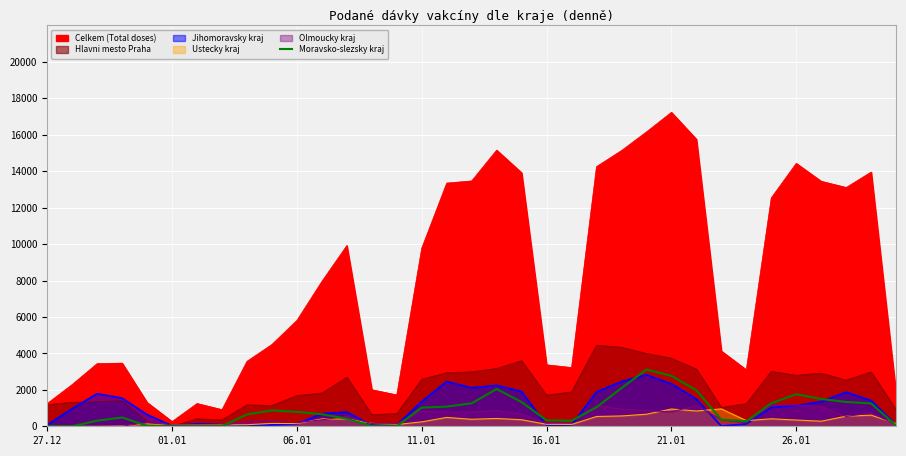

At which category does the chart reach its minimum across all series?

01.01